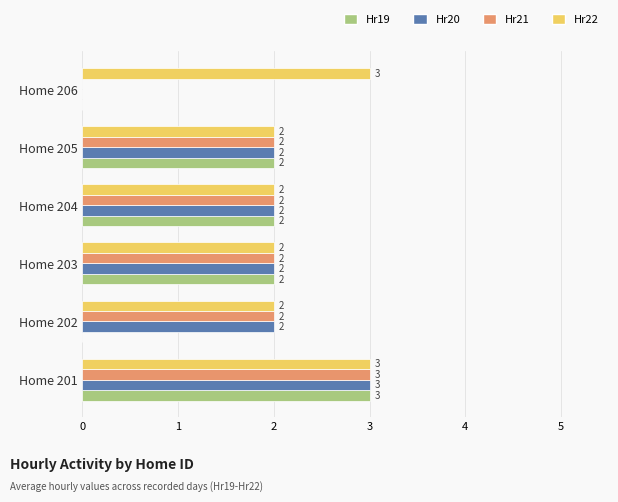

What is the total value across all series at Home 206?

3